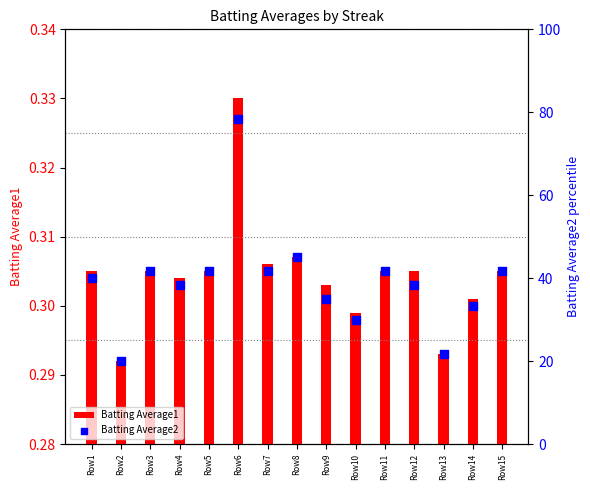

Which series reaches the minimum Y coordinate?

Batting Average1